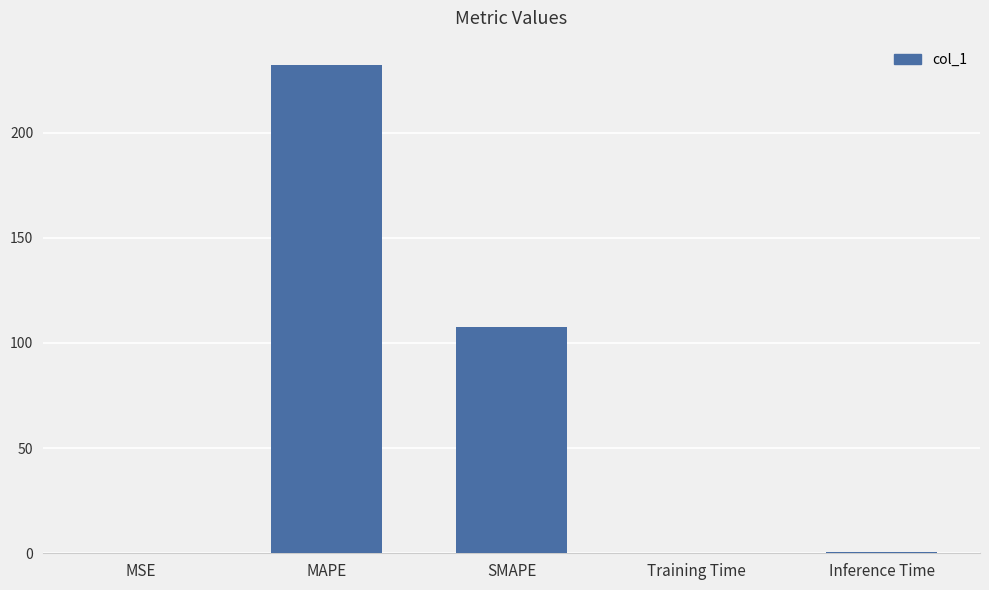

Which label corresponds to the largest value in the chart?

MAPE